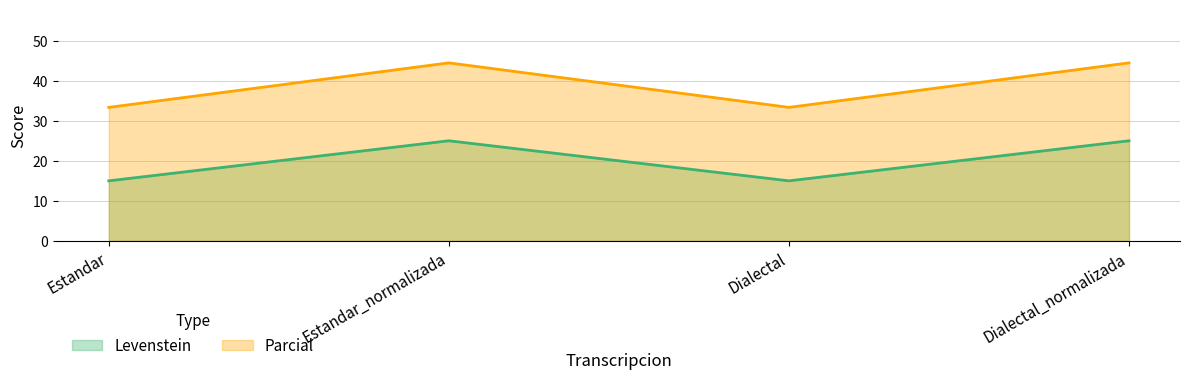

At how many categories does at least one series exceed 34?

2